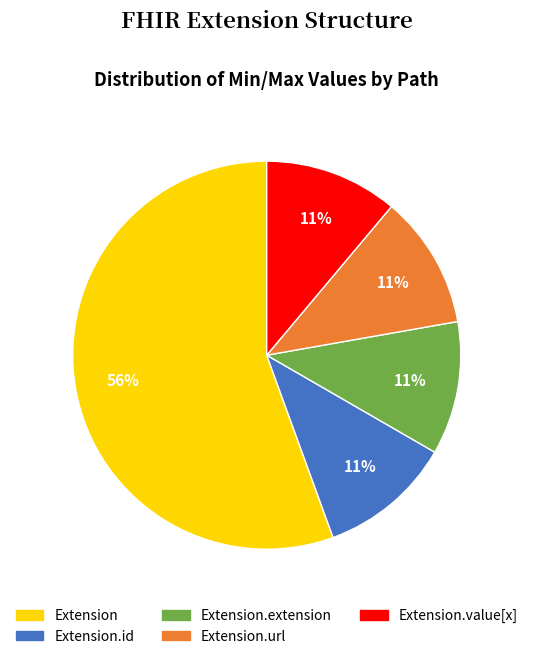

Is there any slice that represents more than half of the pie?

Yes